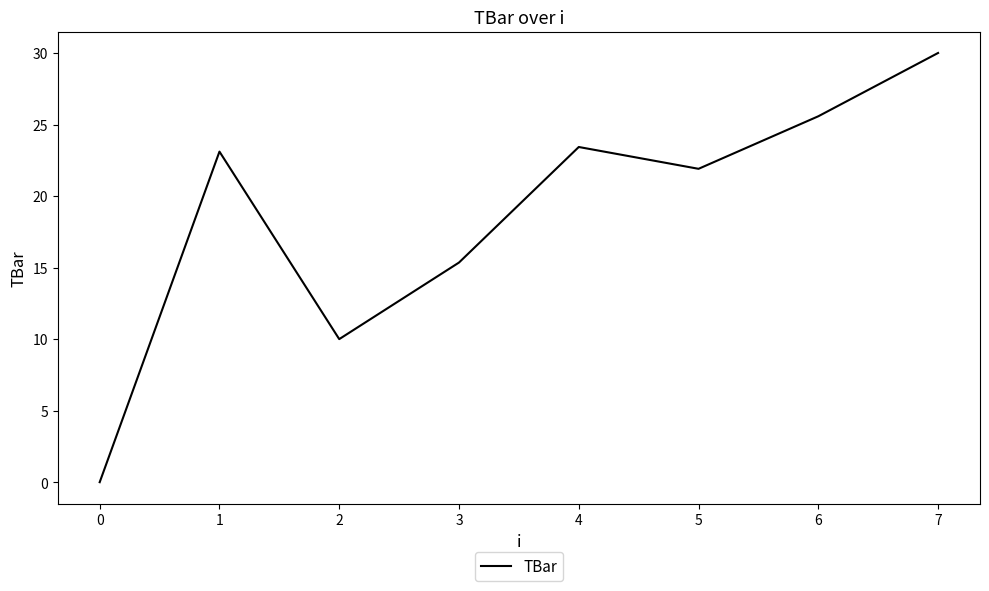

List the labels in order of value, largest first.

7, 6, 4, 1, 5, 3, 2, 0